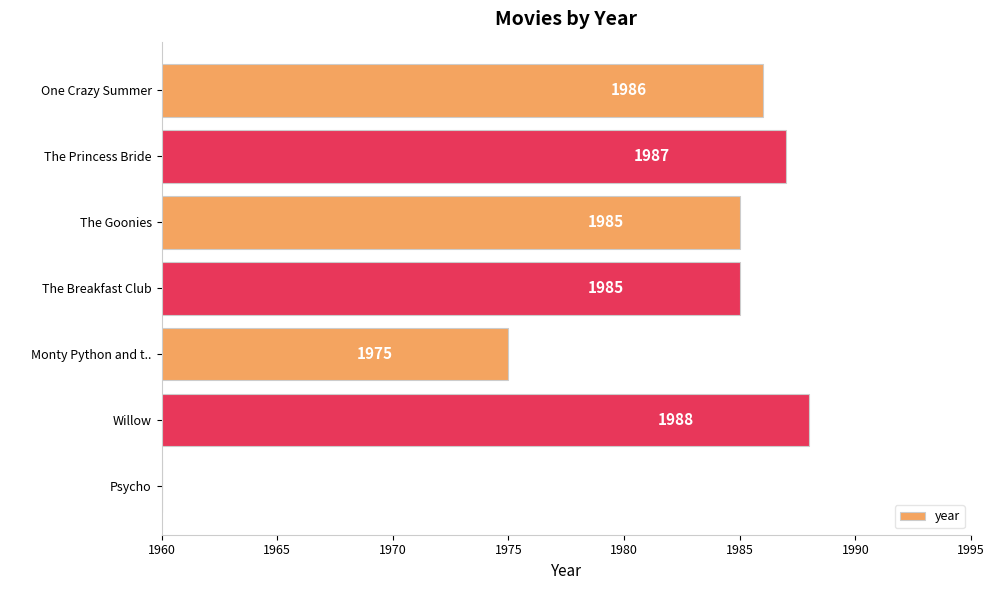

How many data points does each series have?

7